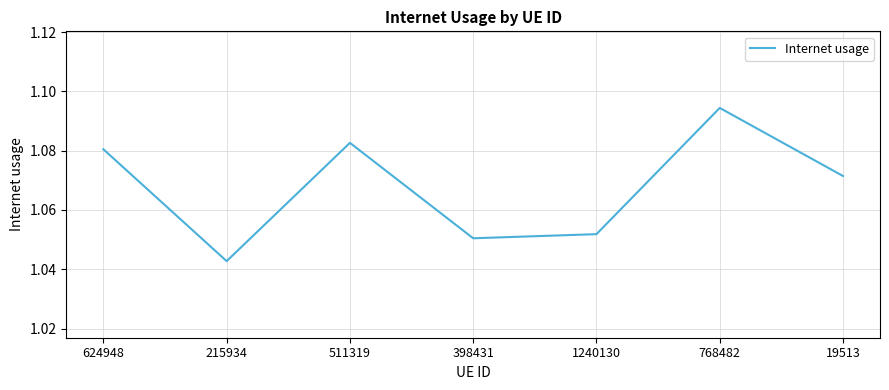

True or false: the data has more than 2 interior local peaks.

False